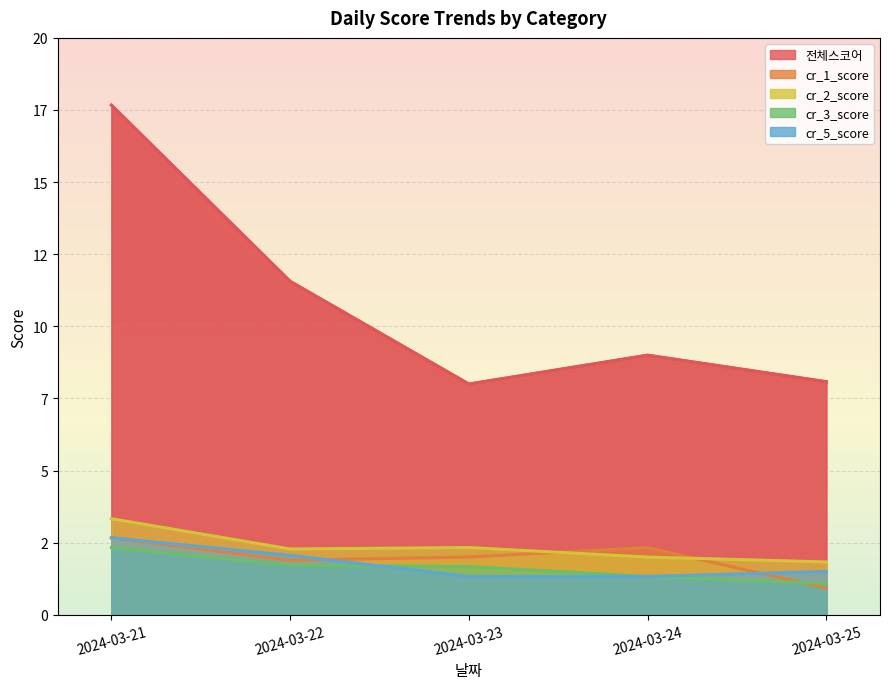

Reading left to right, extract all data points from this chart.

전체스코어: 17.7	11.6	8.0	9.0	8.1
cr_1_score: 2.7	1.9	2.0	2.3	0.9
cr_2_score: 3.3	2.3	2.3	2.0	1.8
cr_3_score: 2.3	1.7	1.7	1.3	1.1
cr_5_score: 2.7	2.1	1.3	1.3	1.5